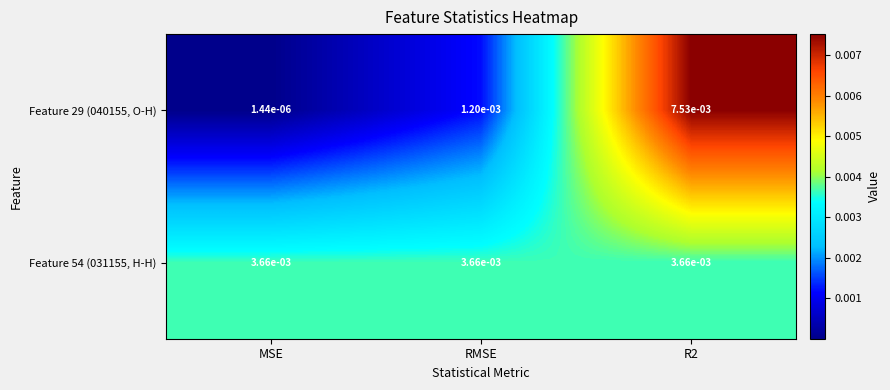

Between MSE and RMSE, which series saw the biggest shift?

Feature 29 (040155, O-H)